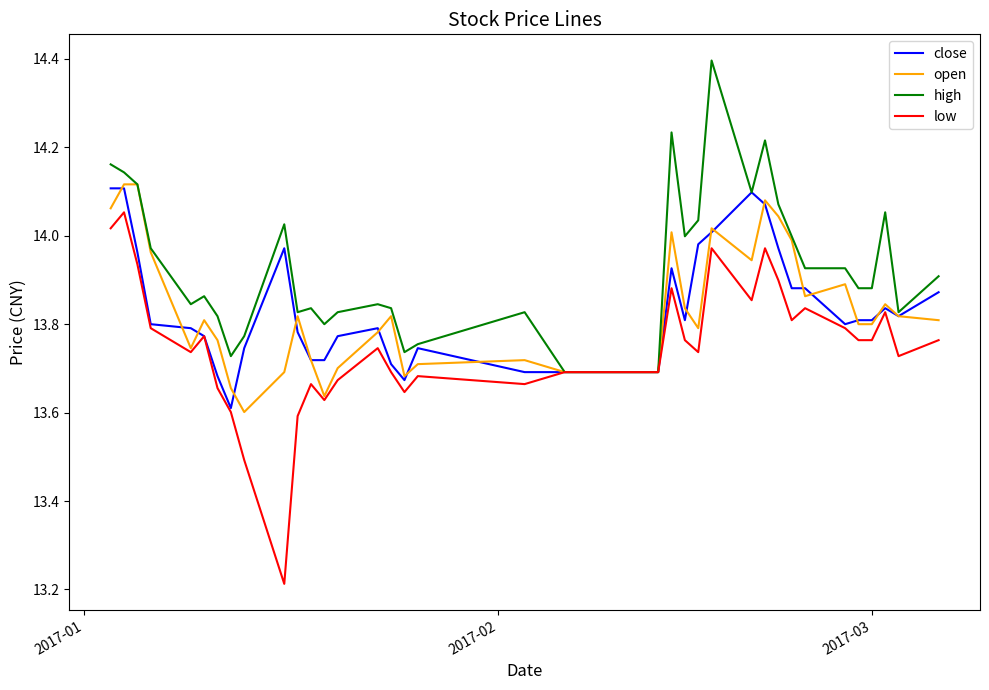

Which series has the widest spread of values?

low